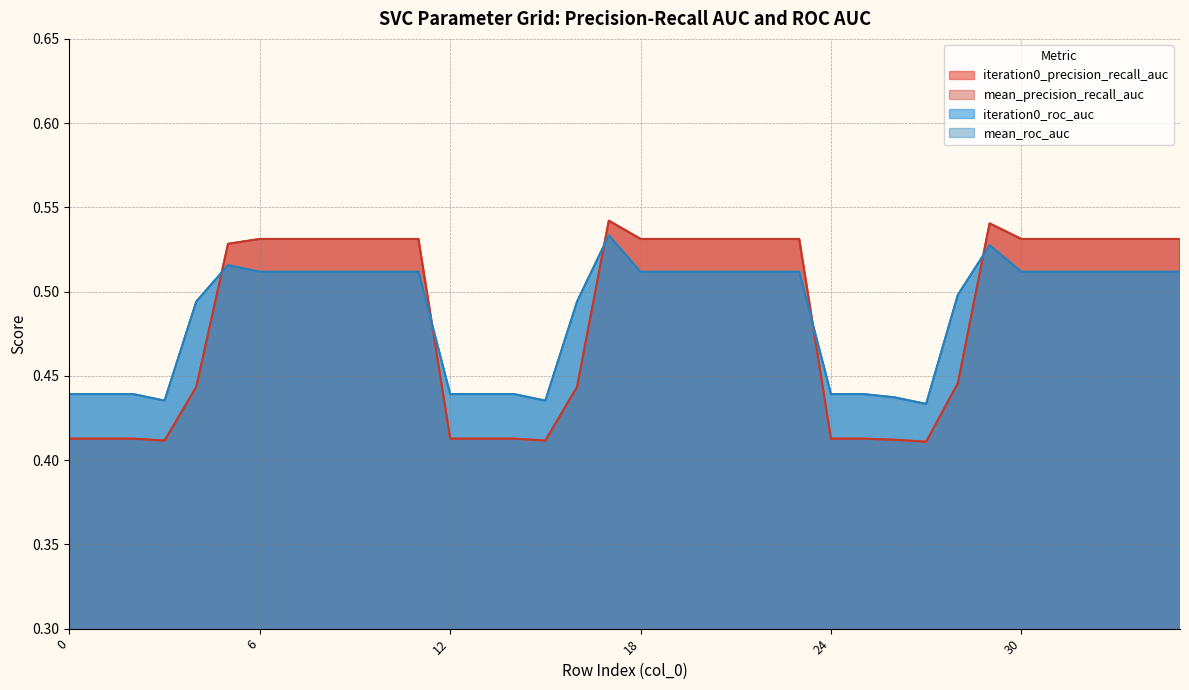

What are all the series names shown in the legend?

iteration0_precision_recall_auc, mean_precision_recall_auc, iteration0_roc_auc, mean_roc_auc